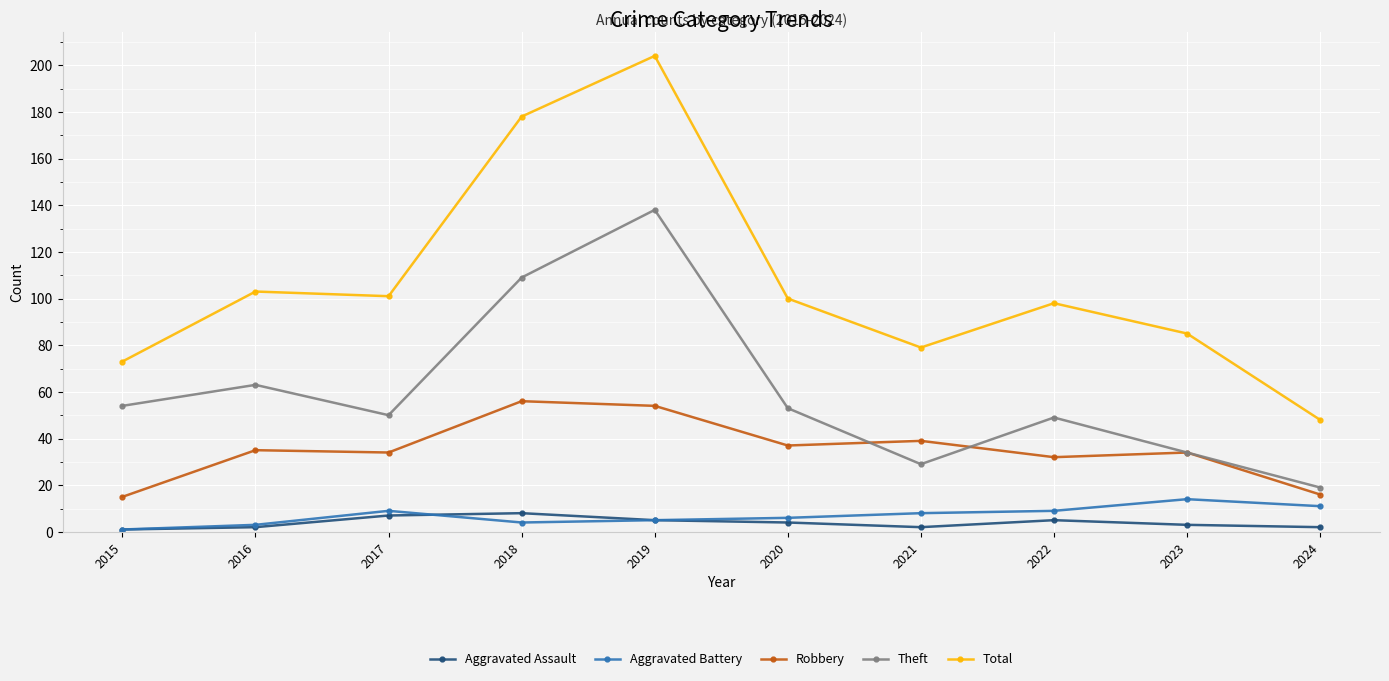

How many Aggravated Assault values are between 2 and 5?

7